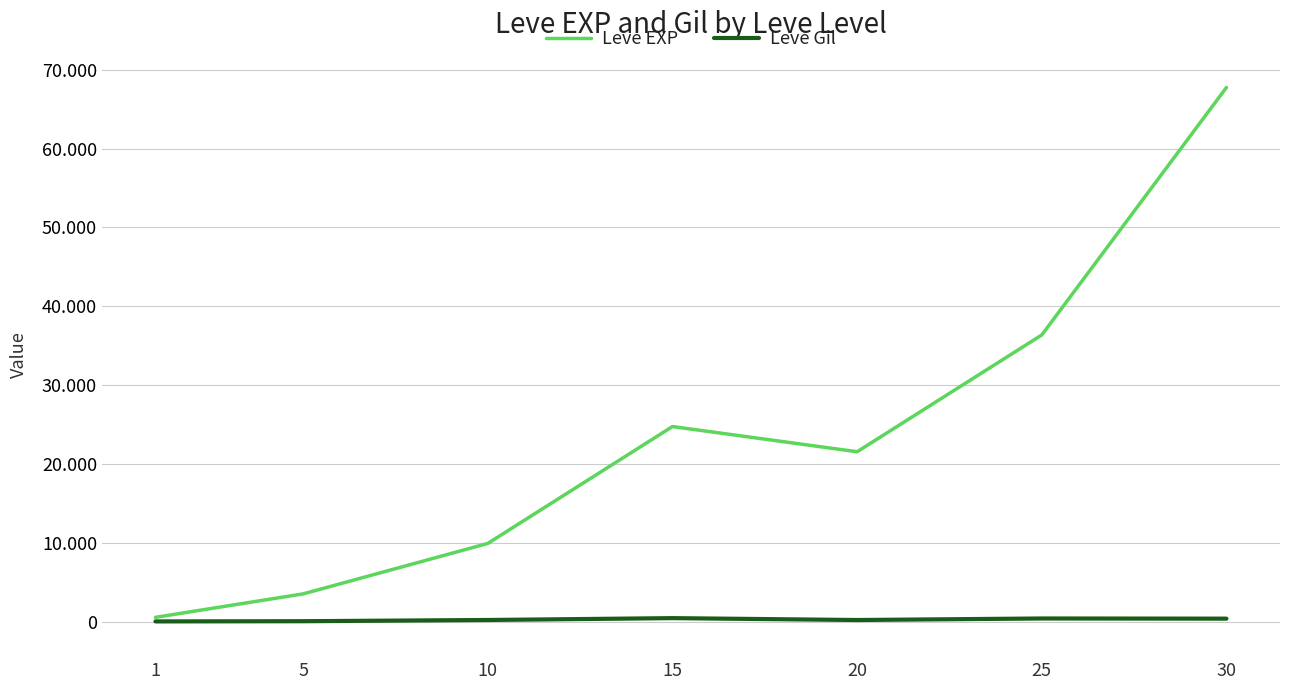

At which category is the sum across all series the highest?

30